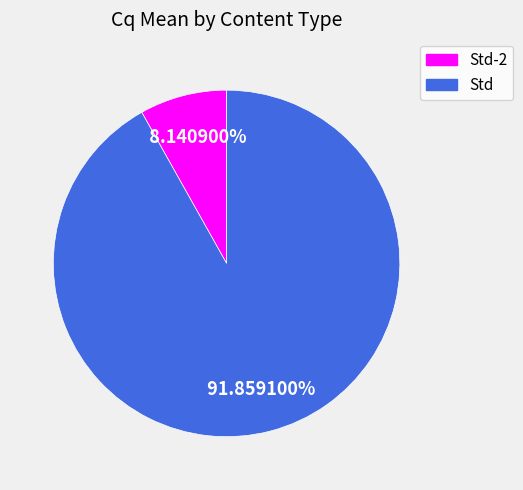

How many segments does this pie chart have?

2